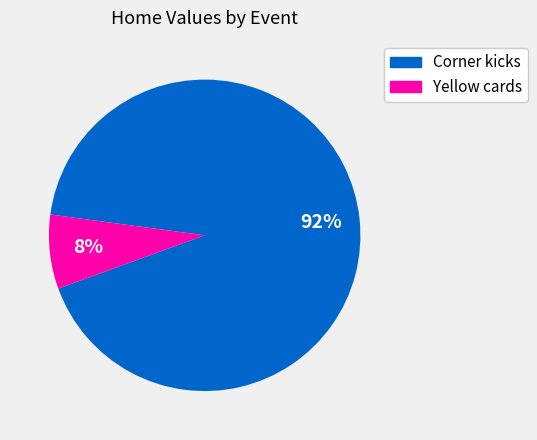

How many slices are in this pie chart?

2